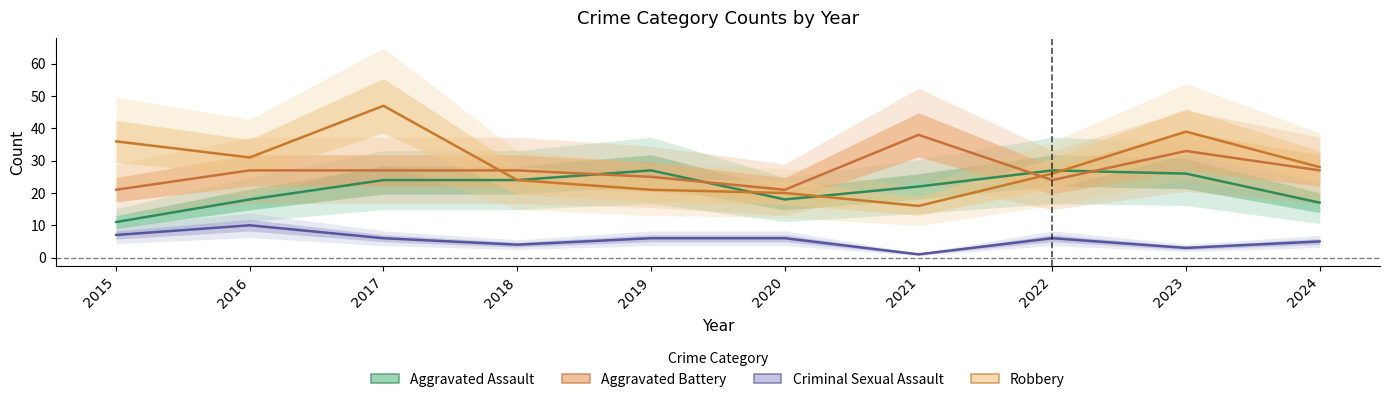

True or false: Criminal Sexual Assault has a value of 2 at 2020.

False